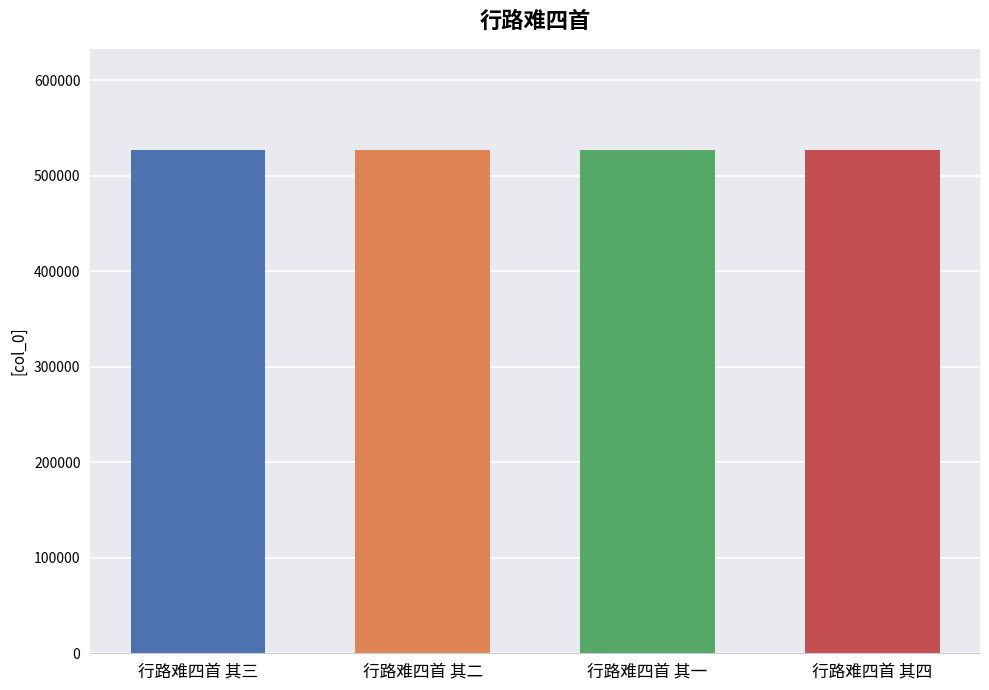

True or false: the data shows 338199 at 行路难四首 其一.

False